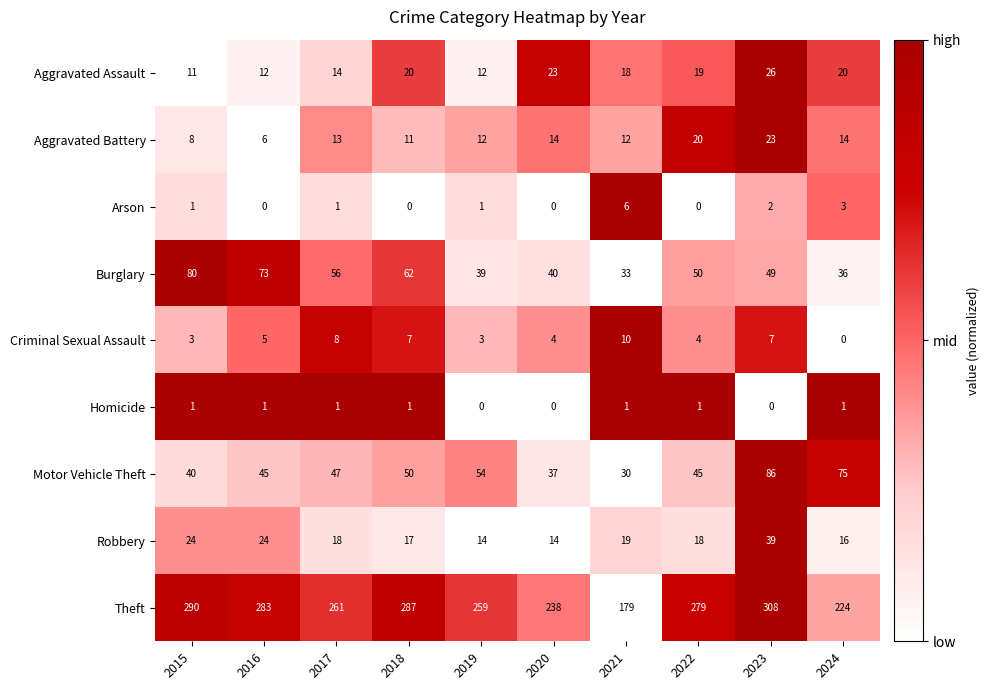

At 2018, list the series in order from smallest to largest.

Arson, Homicide, Criminal Sexual Assault, Aggravated Battery, Robbery, Aggravated Assault, Motor Vehicle Theft, Burglary, Theft